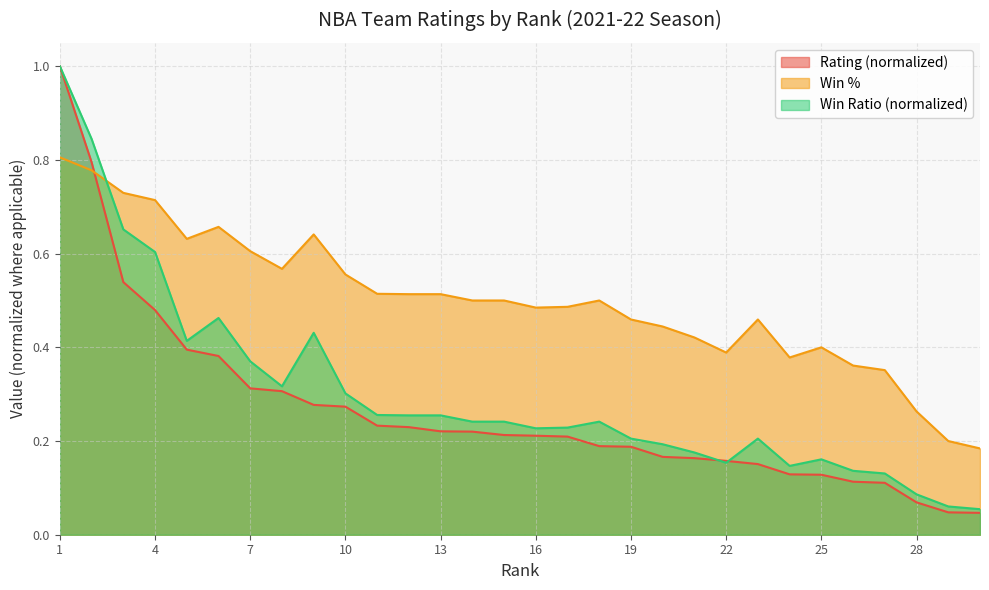

What is the value of the Win Ratio point at the 16th from the left?

0.2